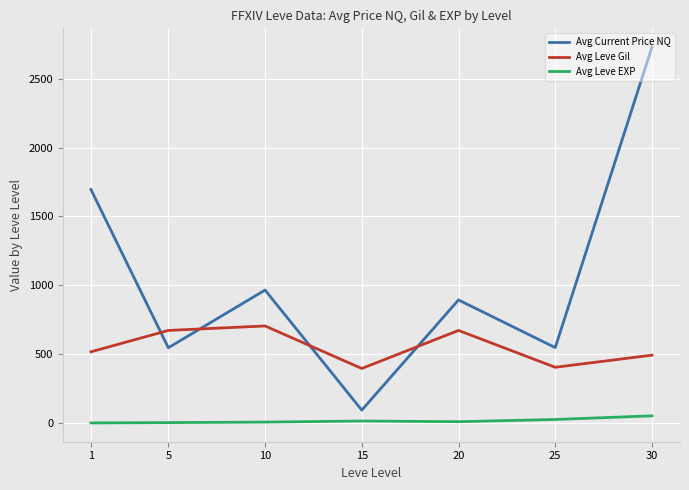

Rank the series at 5 from lowest to highest value.

Avg Leve EXP, Avg Current Price NQ, Avg Leve Gil